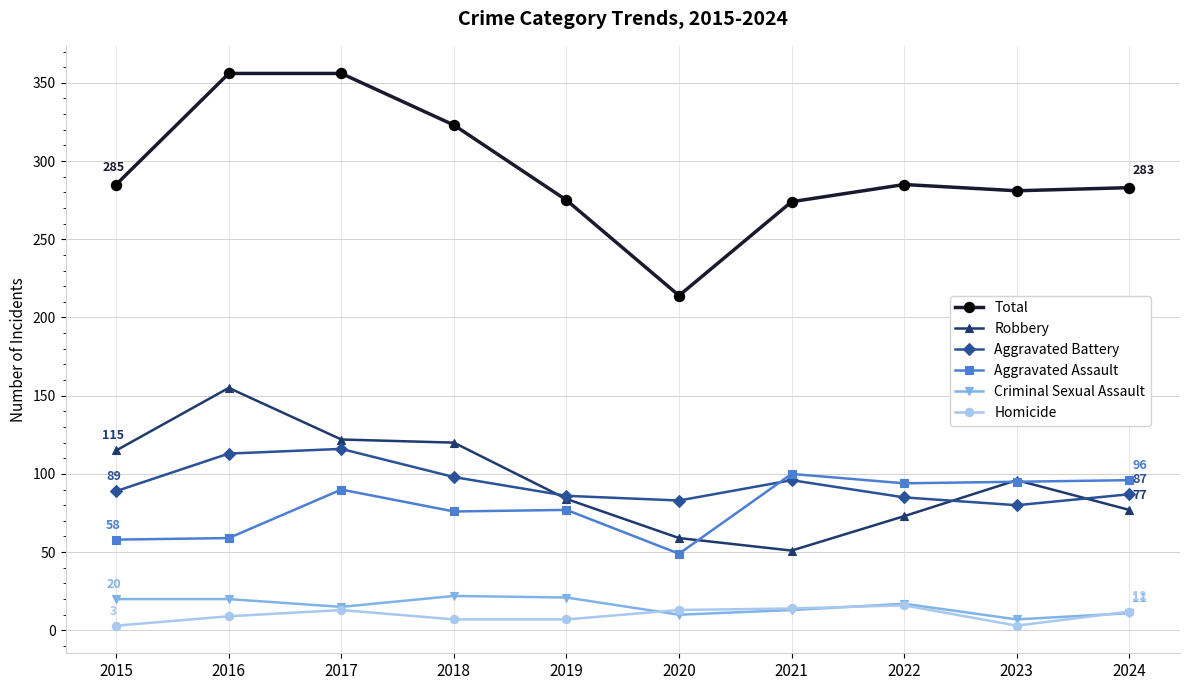

What is the value of the Aggravated Battery point at the 7th from the left?

96